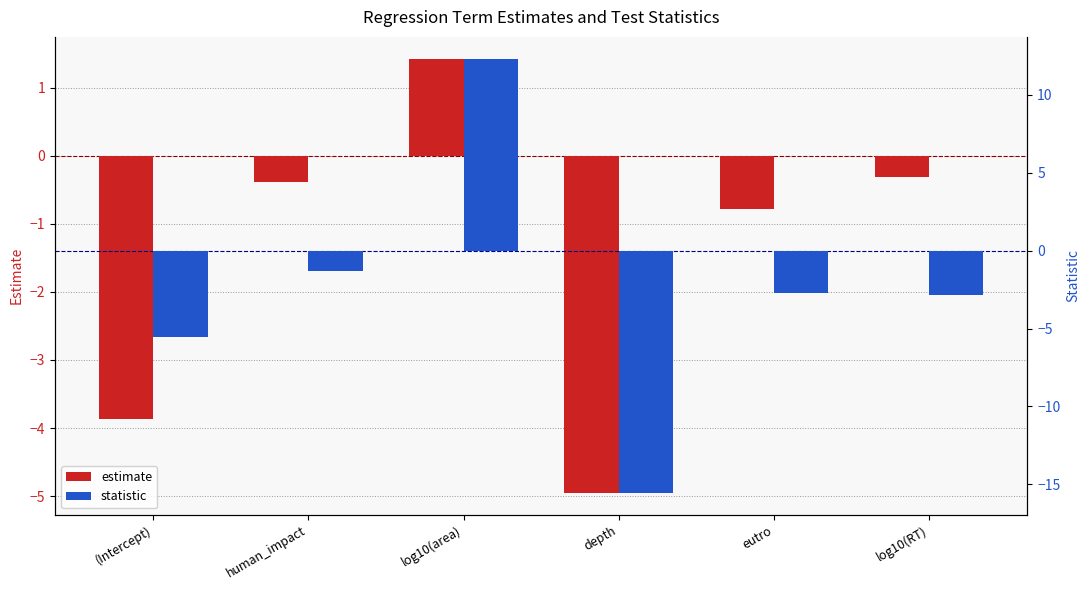

What is the difference between the maximum and minimum values in the statistic series?

27.9